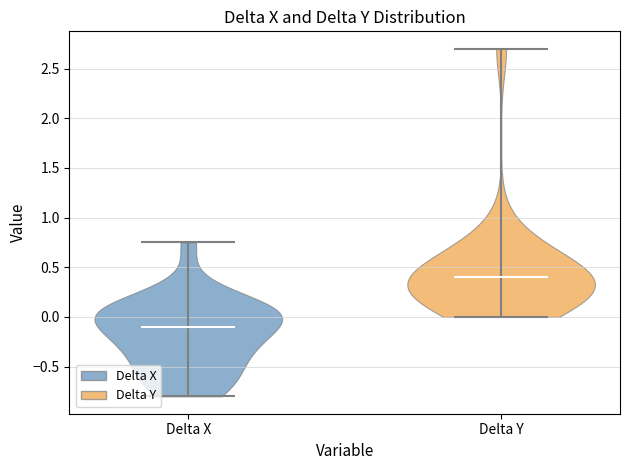

What is the lowest point the violin for Delta X reaches on the y-axis? The values are not printed on the chart, so give them approximately, as read against the axis.

-0.80